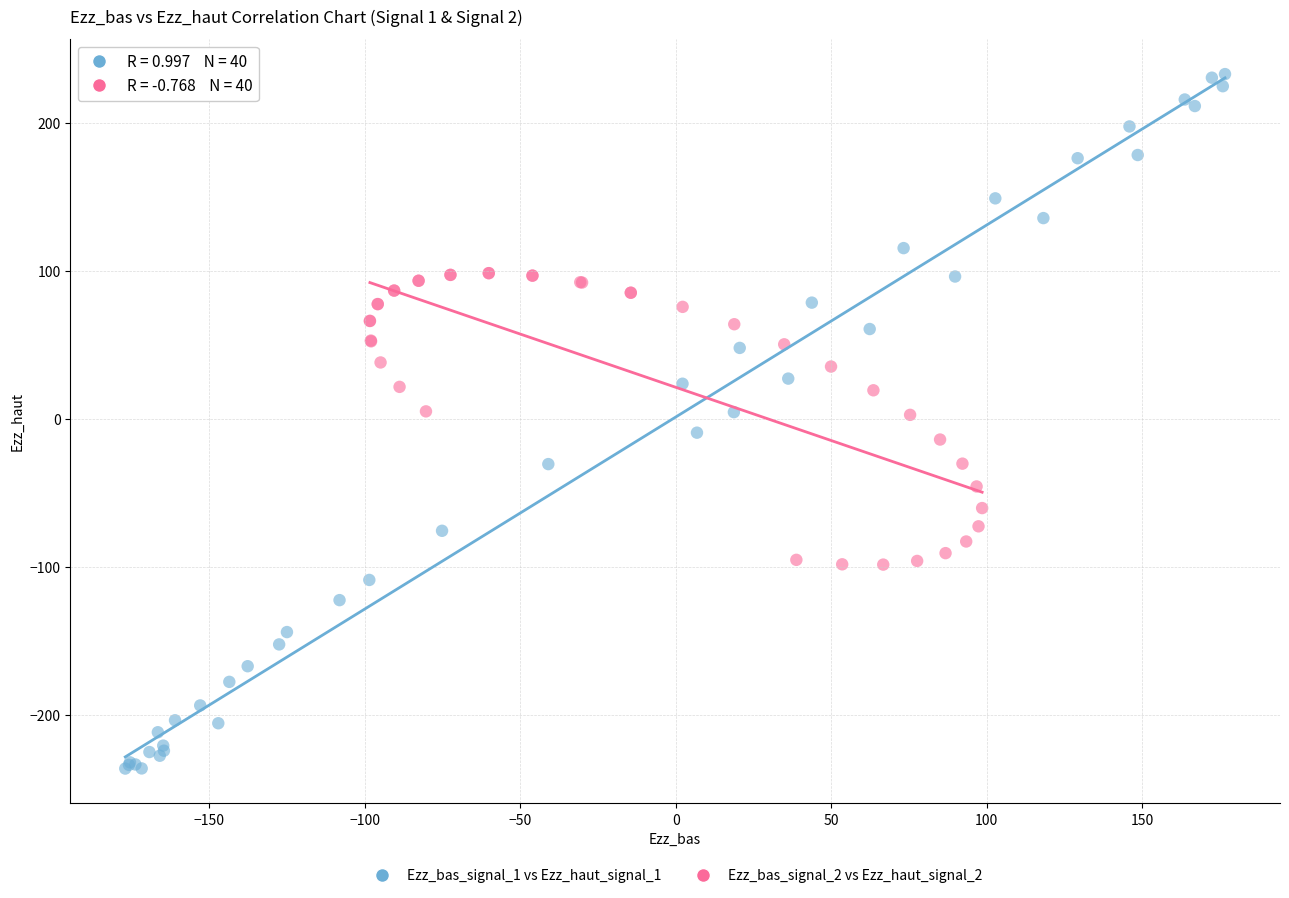

Which series has the widest spread of Y values?

Ezz_bas_signal_1 vs Ezz_haut_signal_1